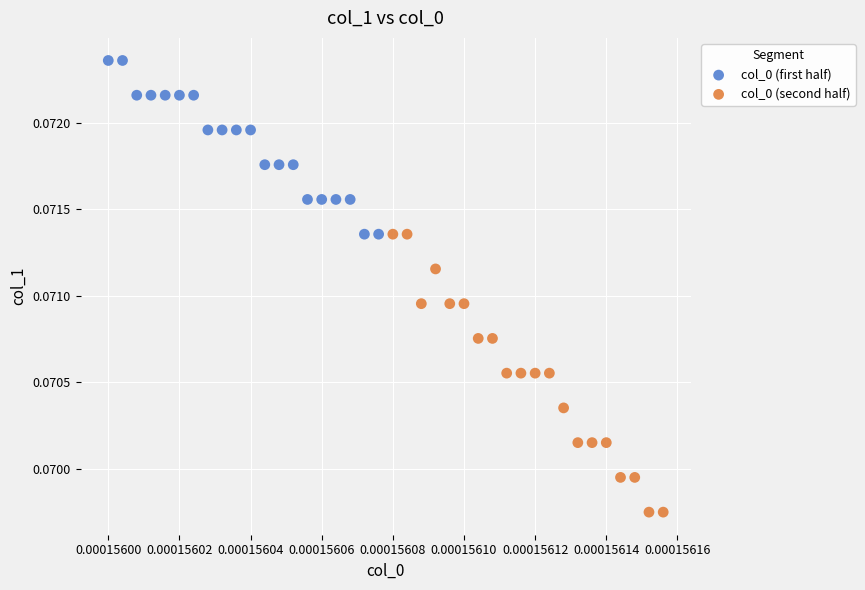

Which series contains the lowest Y value?

col_0 (second half)